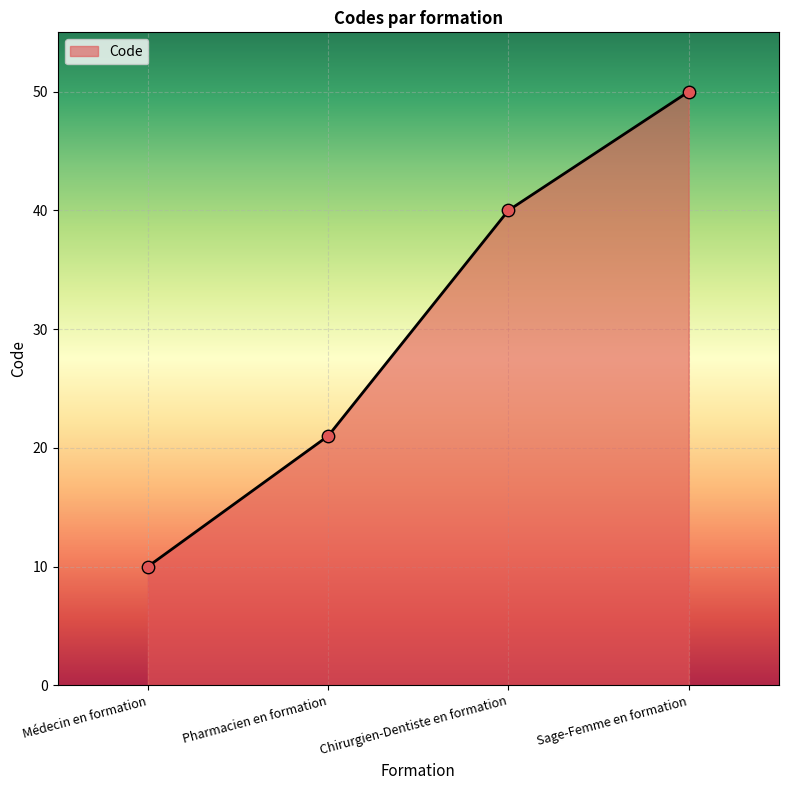

Which has a higher value, Médecin en formation or Pharmacien en formation?

Pharmacien en formation